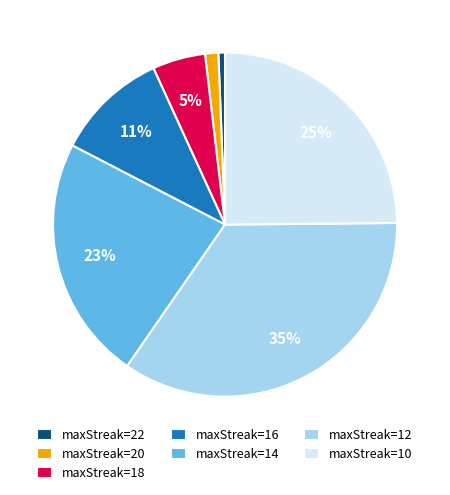

What percentage is the maxStreak=10 slice, to the nearest percent?

25%